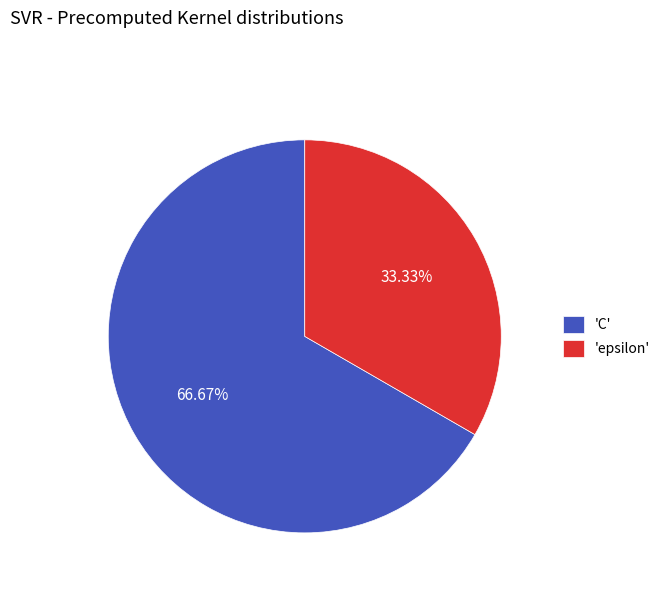

Rank the categories by value from highest to lowest.

'C', 'epsilon'